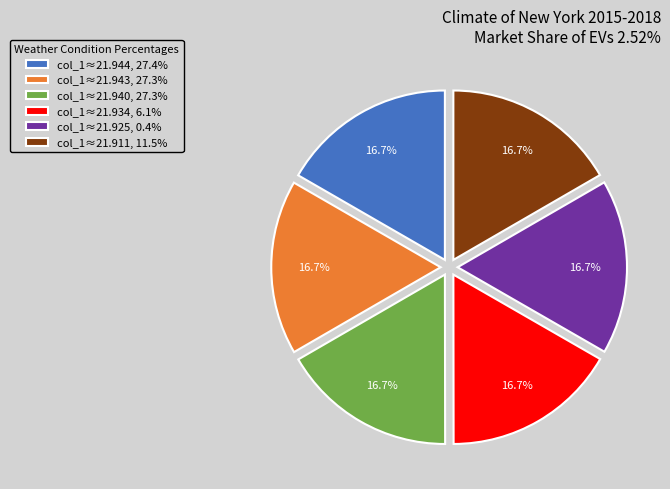

How many slices are in this pie chart?

6